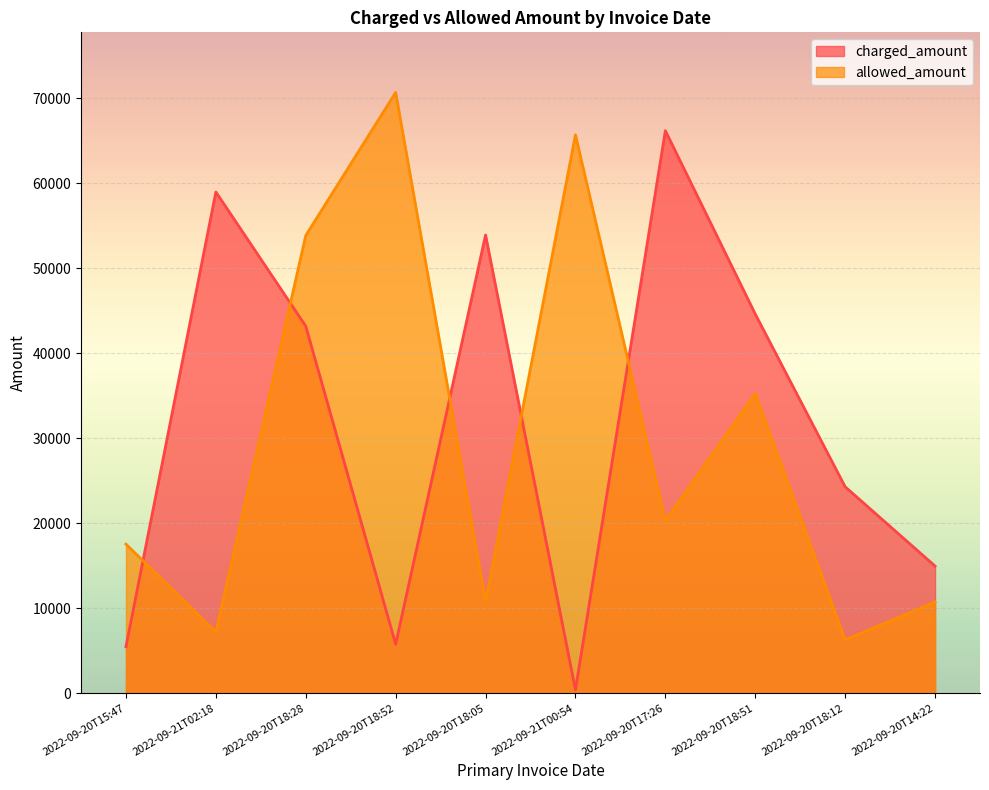

How many values in the charged_amount series are below 43183?

5